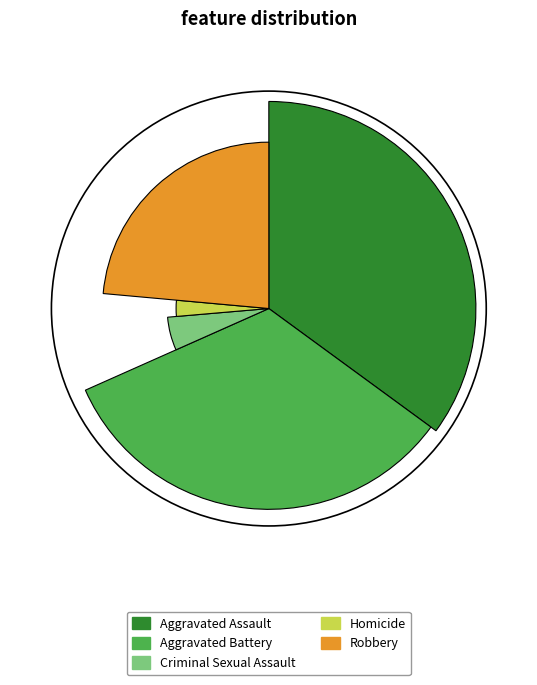

What is the change in value from Criminal Sexual Assault to Homicide?

-17